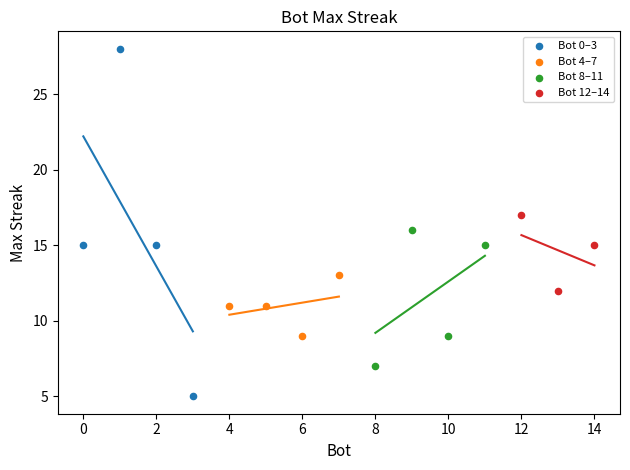

Which series contains the highest Y value?

Bot 0–3